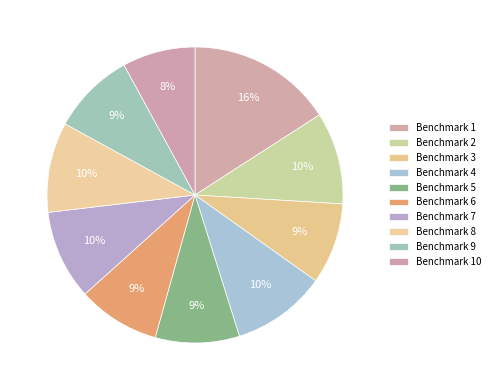

Which category has the smallest portion of the pie?

Benchmark 10